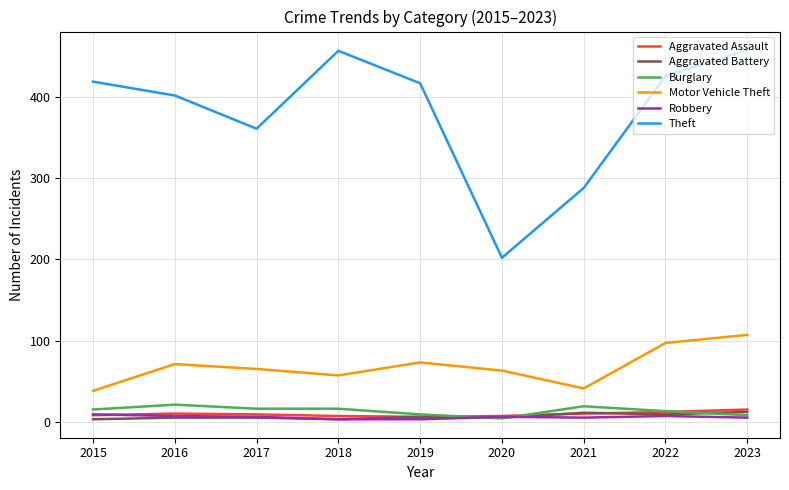

True or false: Theft and Robbery cross at least once.

False